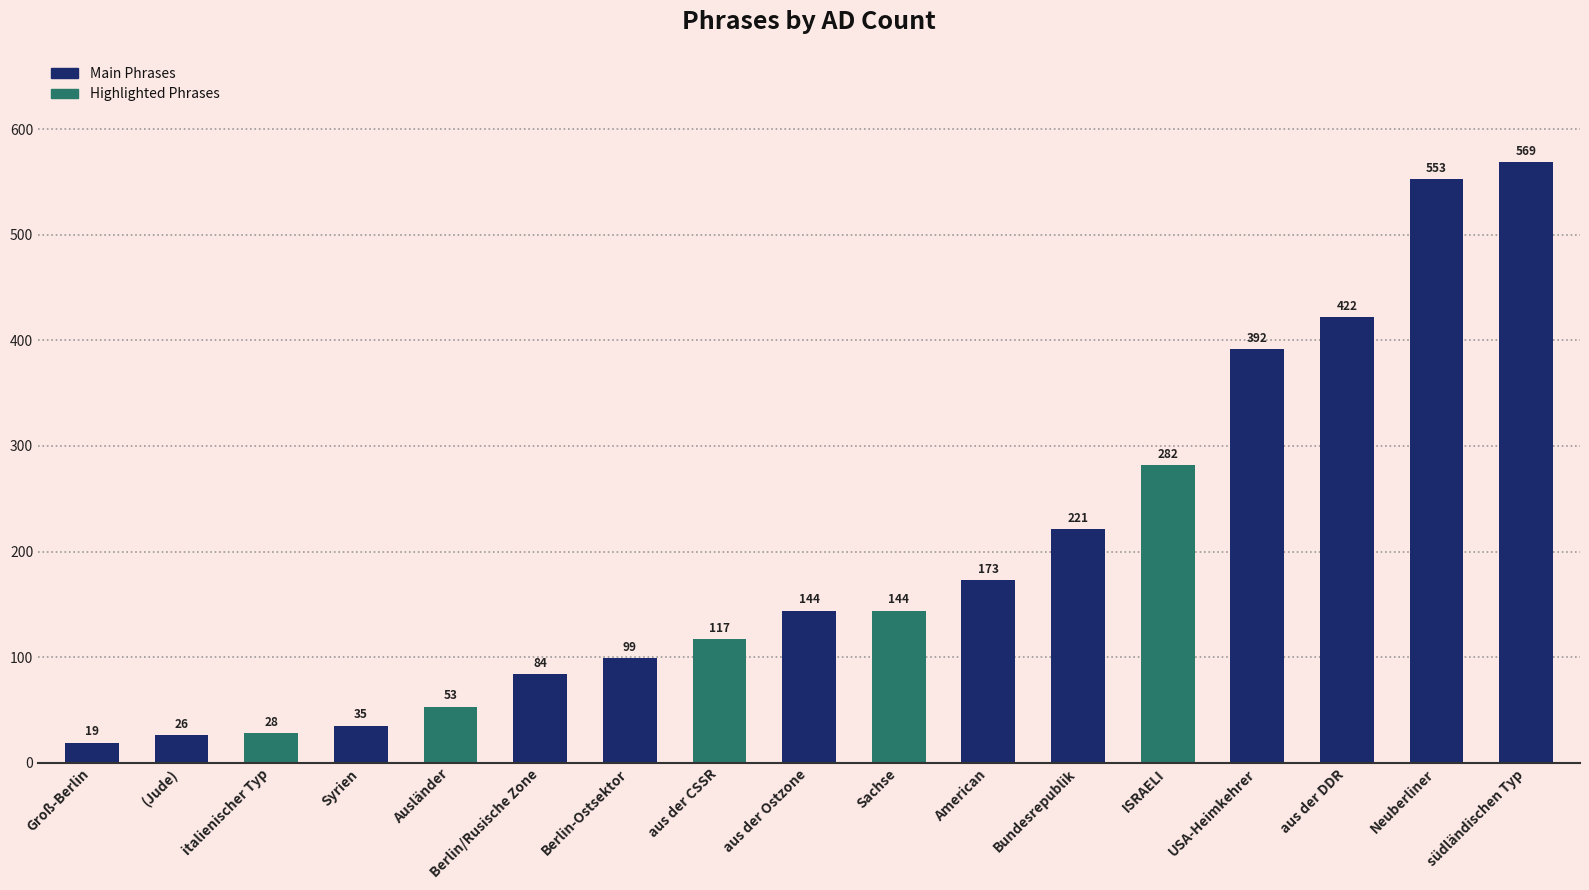

What is the approximate value at ISRAELI, to the nearest 50?

300